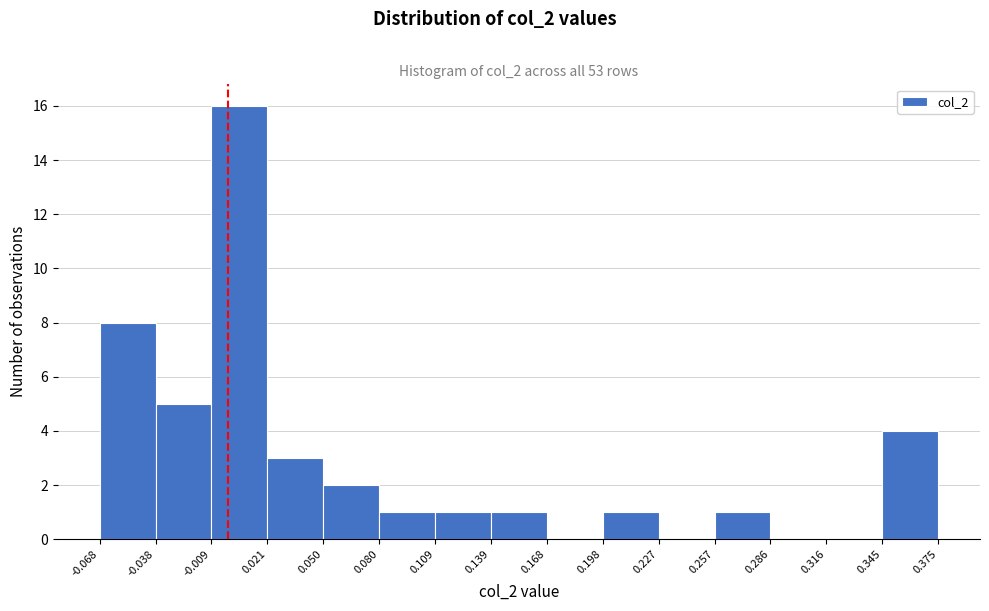

Over which range of the x-axis is the bar tallest?

-0.009 to 0.021